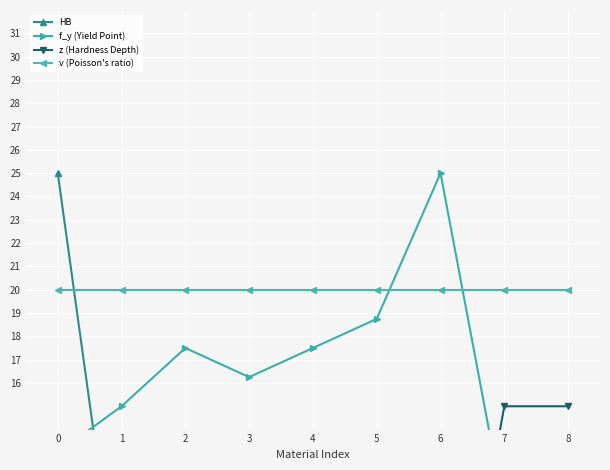

Which series changed the most between 6 and 7?

z (Hardness Depth)